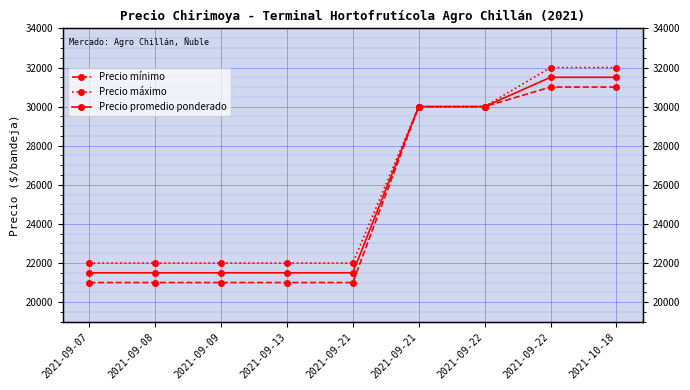

Which series has the largest total across all categories?

Precio máximo